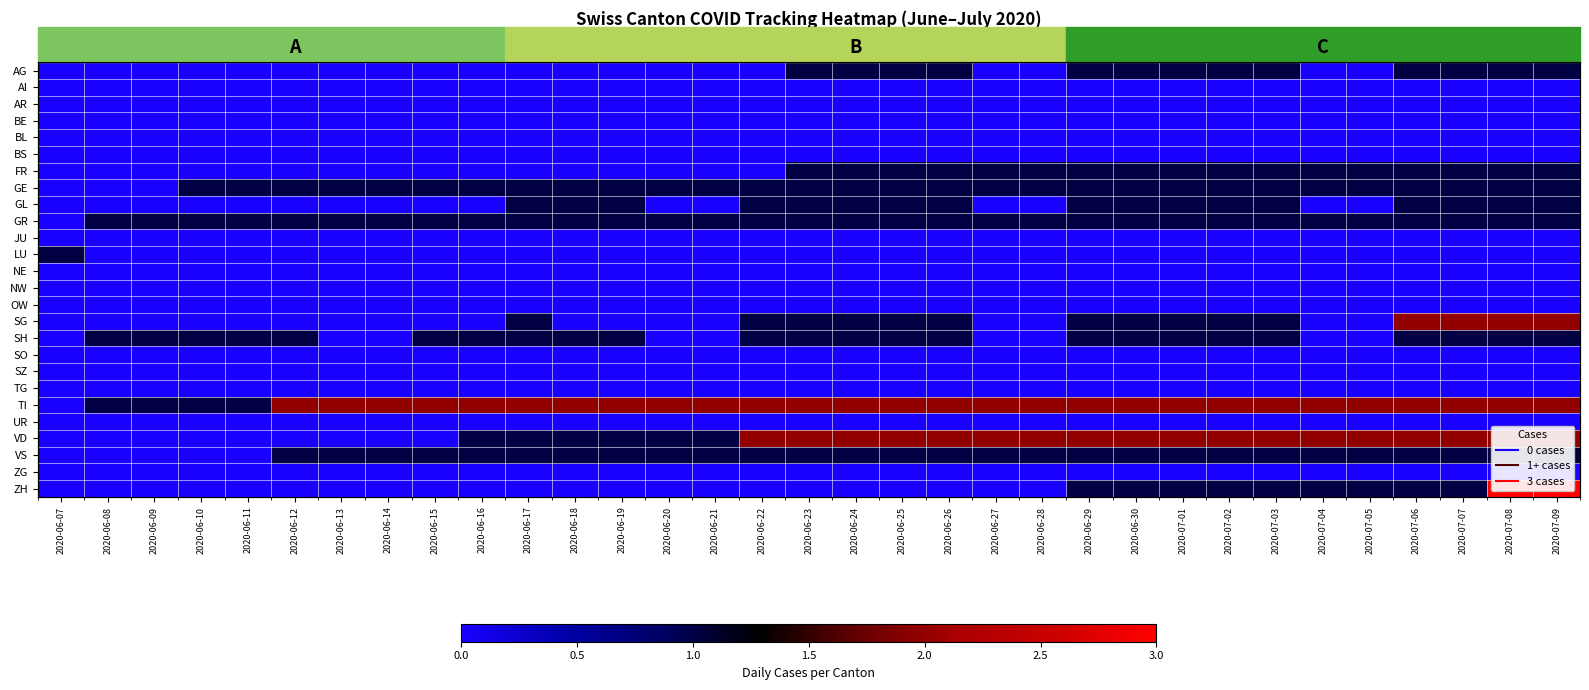

Between 2020-06-12 and 2020-06-19, which is larger?

2020-06-12